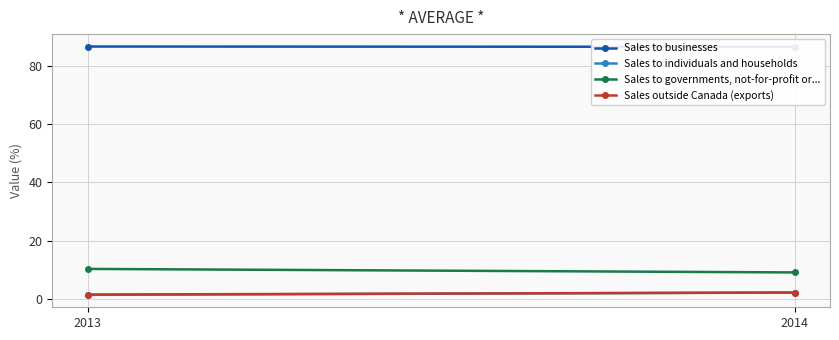

What is the difference between the highest and lowest values at 2014?

84.3